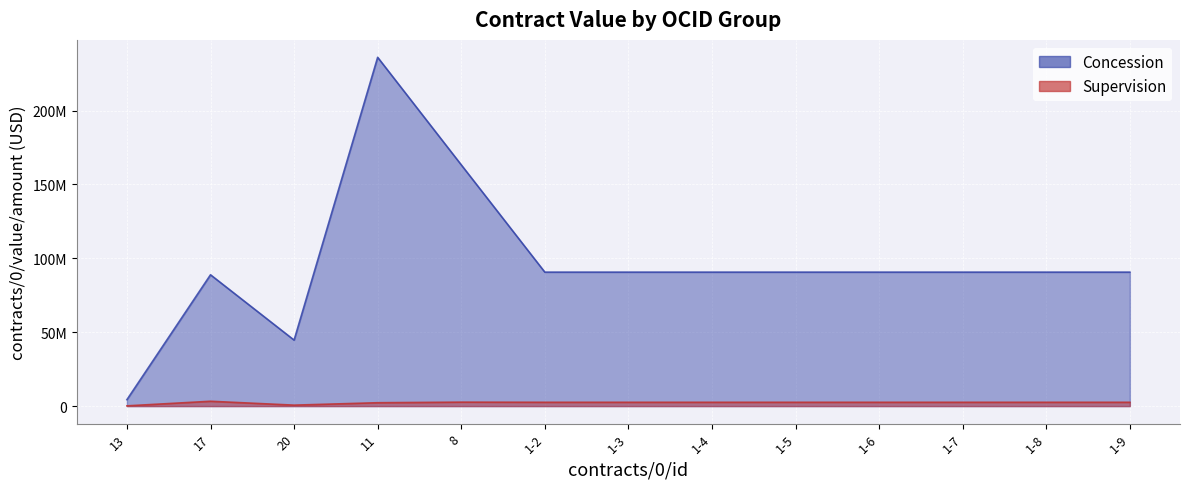

Rank the series at 1-4 from lowest to highest value.

Supervision, Concession